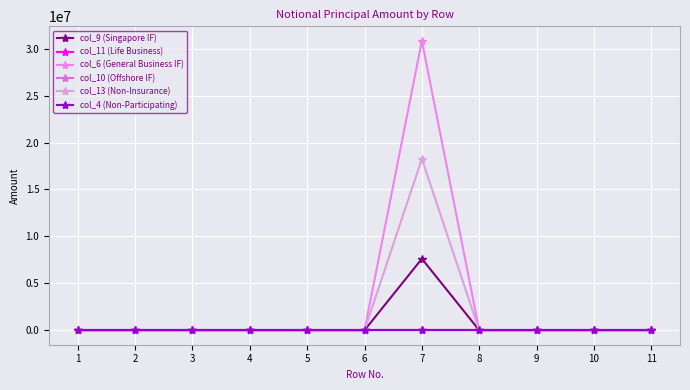

At how many categories does at least one series exceed 27566243?

1